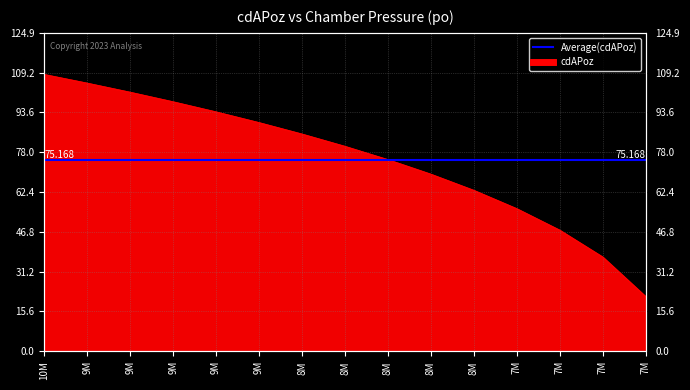

Rank the categories by value from highest to lowest.

10M, 9M, 9M, 9M, 9M, 9M, 8M, 8M, 8M, 8M, 8M, 7M, 7M, 7M, 7M